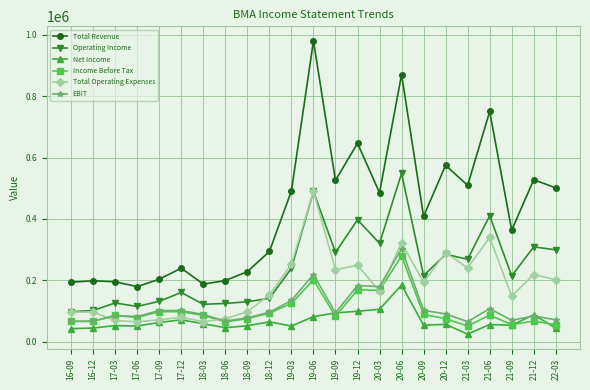

Which series changed the most between 18-12 and 20-03?

Total Revenue